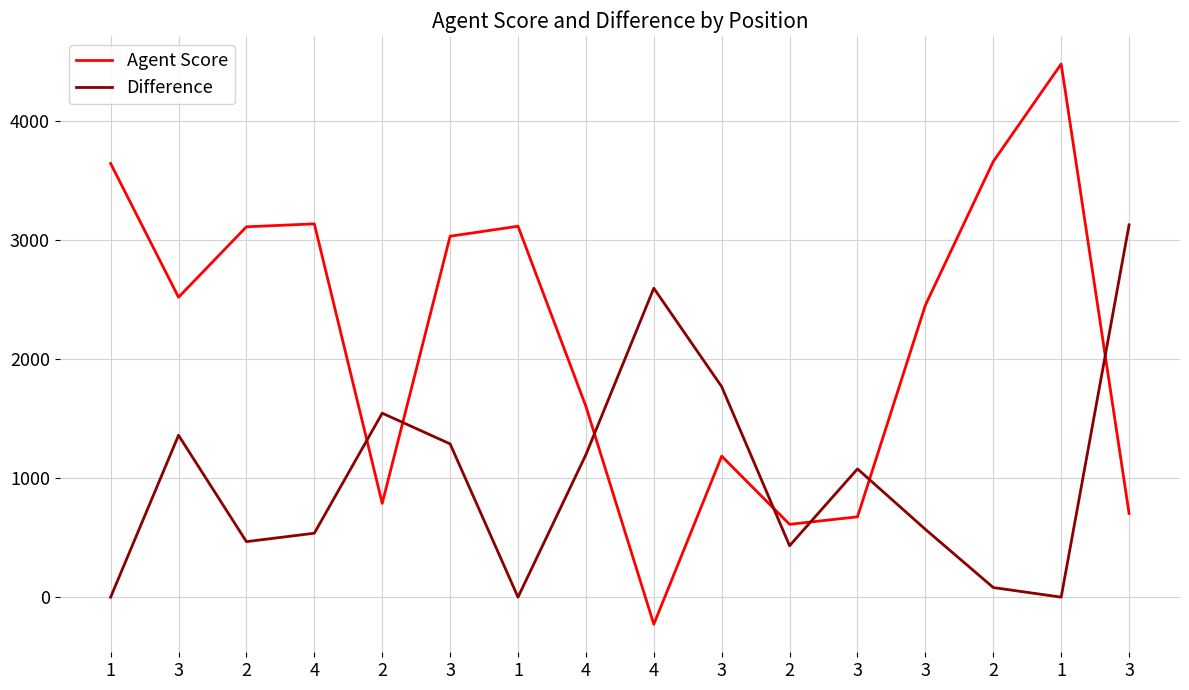

What is the smallest value displayed?

-227.4